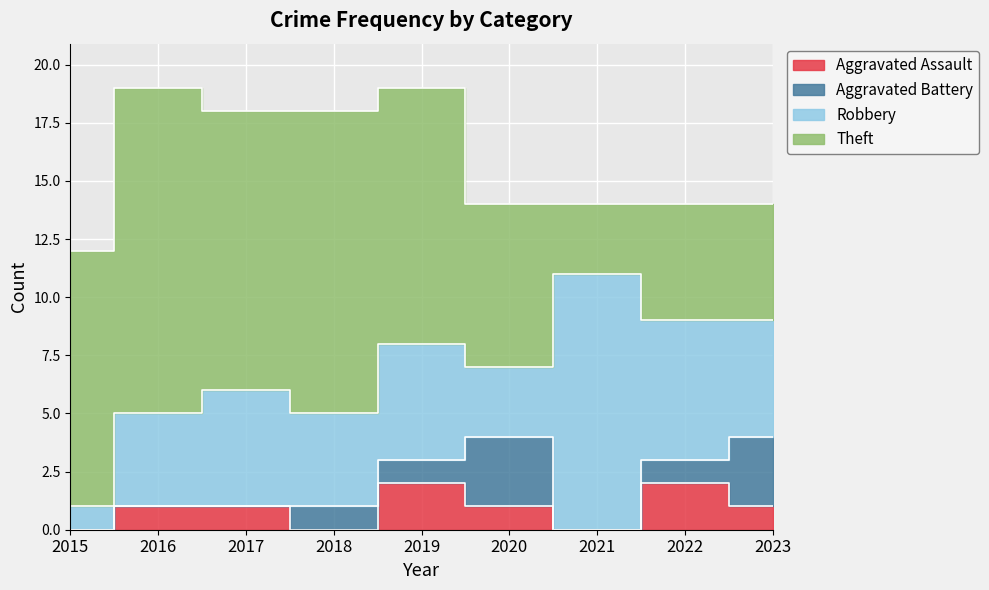

Reading left to right, what are all the values shown in this chart?

Aggravated Assault: 0	1	1	0	2	1	0	2	1
Aggravated Battery: 0	0	0	1	1	3	0	1	3
Robbery: 1	4	5	4	5	3	11	6	5
Theft: 11	14	12	13	11	7	3	5	5